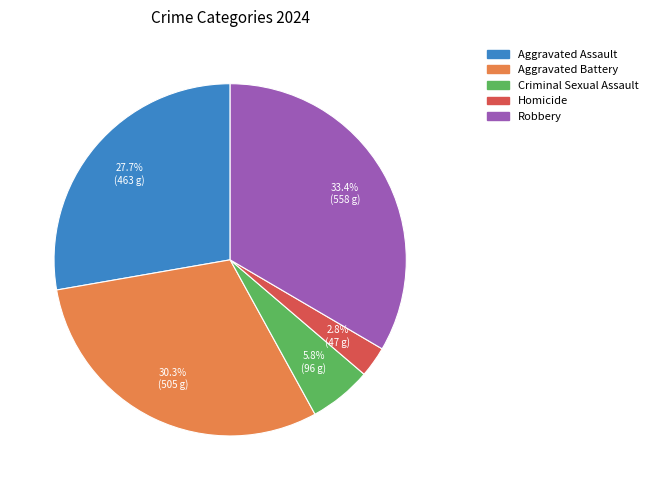

Is the sum of Criminal Sexual Assault and Aggravated Battery greater than half?

No